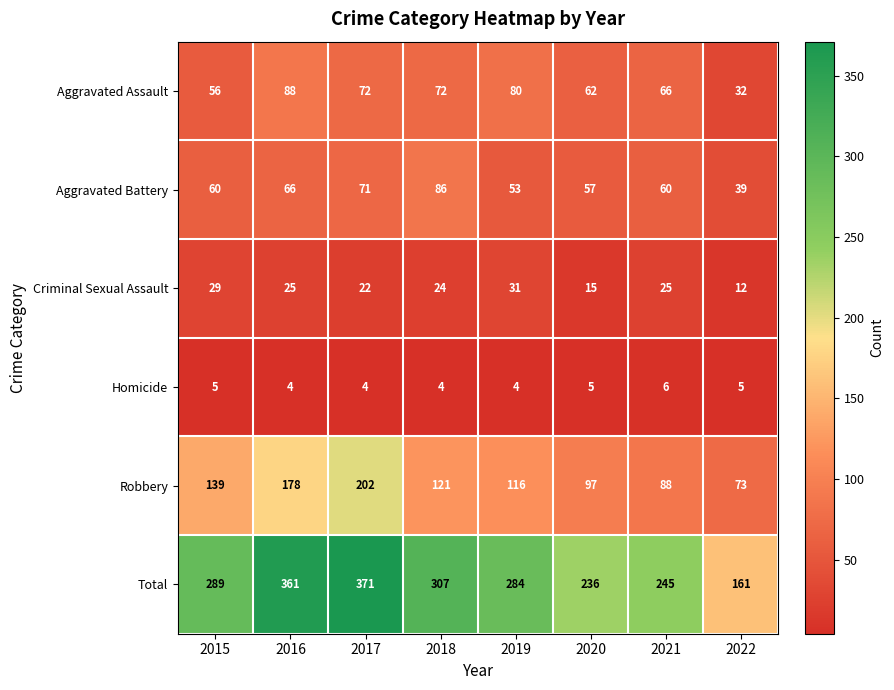

Between 2015 and 2018, which series saw the biggest shift?

Aggravated Battery